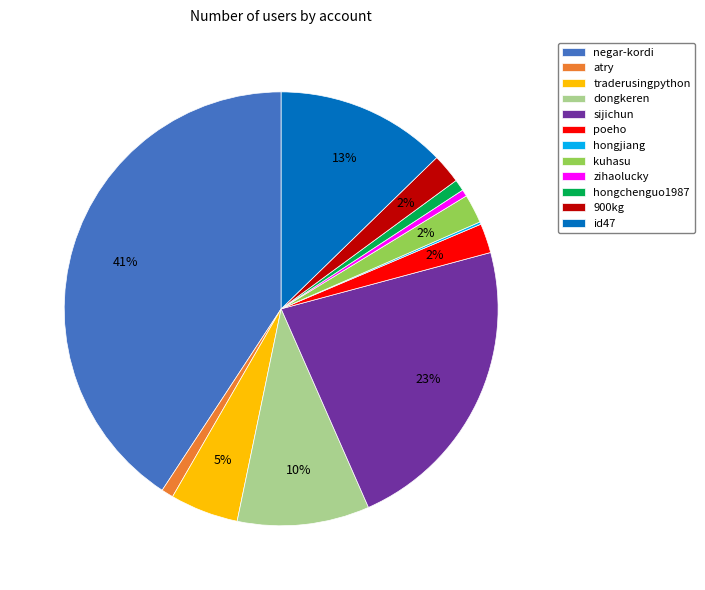

Is there a majority slice in this chart?

No